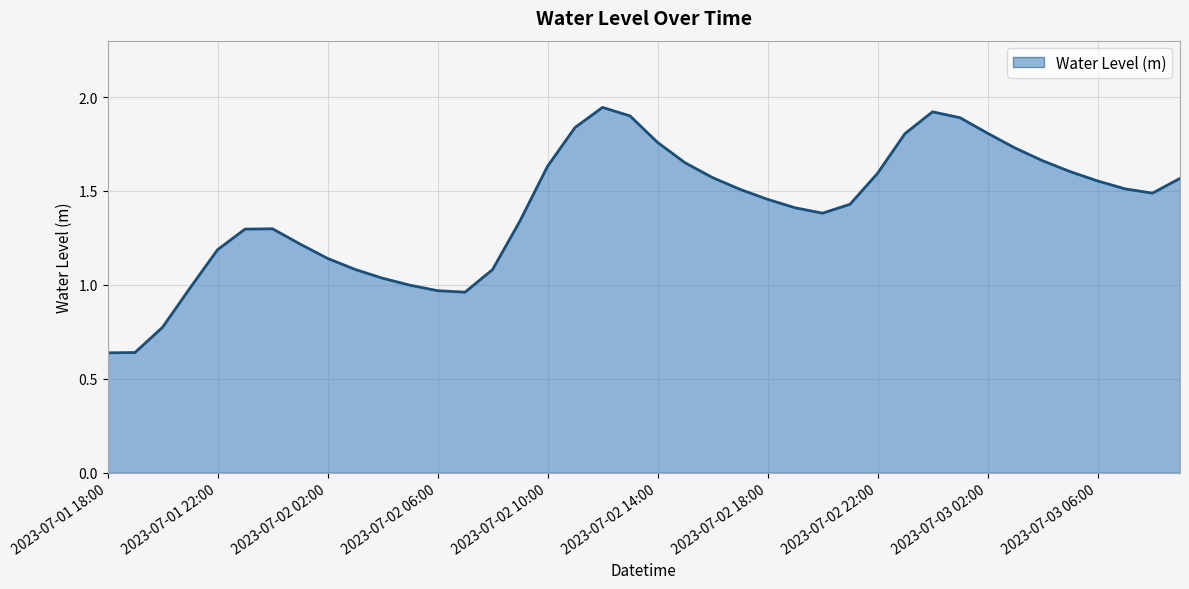

What is the difference between the maximum and minimum values?

1.3